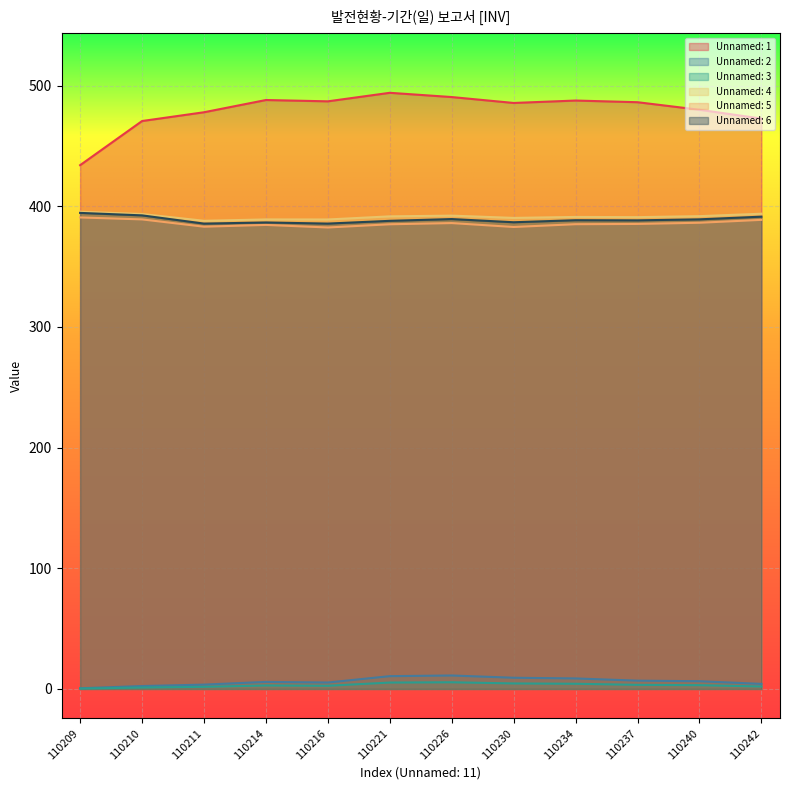

Is it true that Unnamed: 6 equals 389.4 at 110226?

True